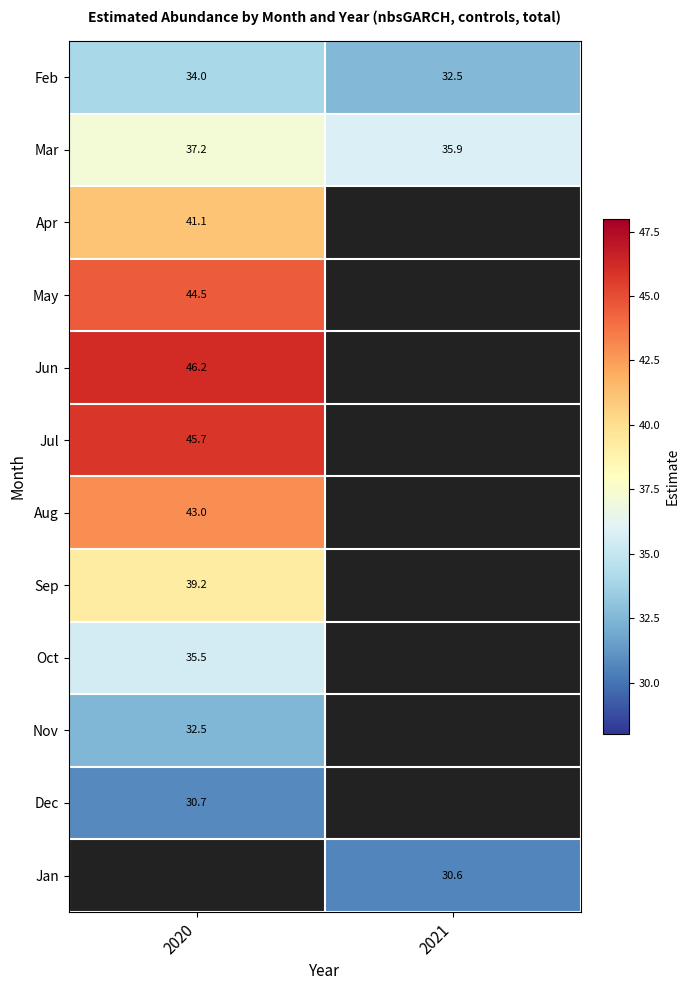

How many data points in Mar are less than 37?

1